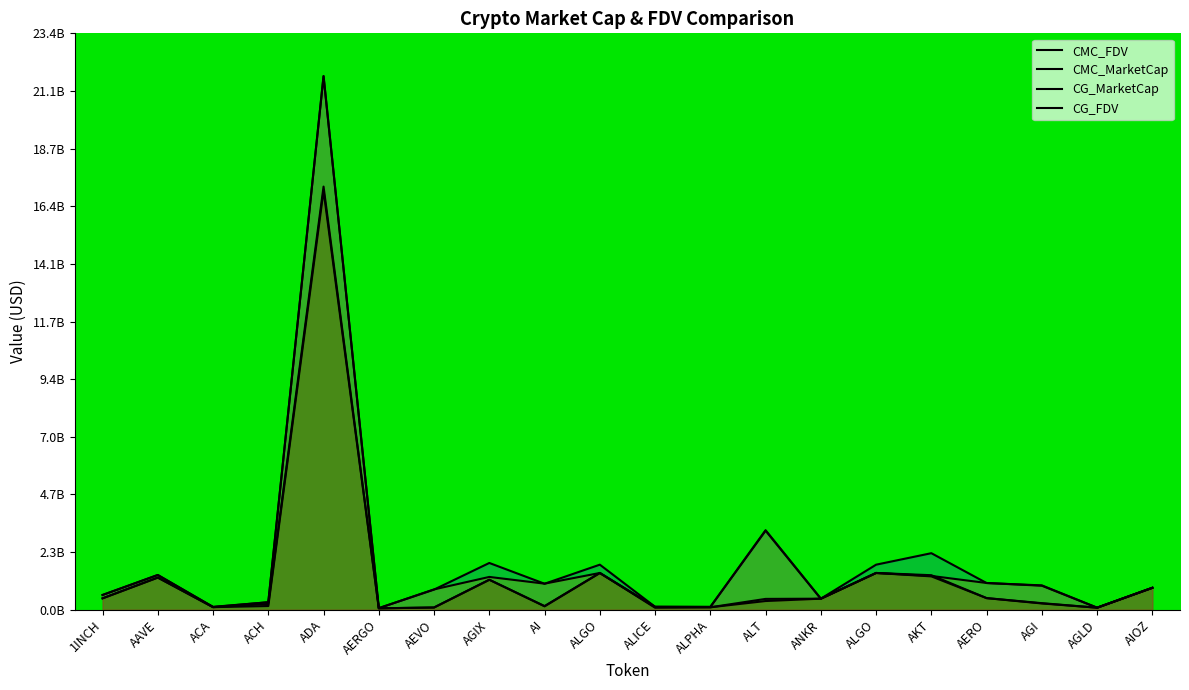

List the series in order of their peak value, highest first.

CMC_FDV, CG_FDV, CMC_MarketCap, CG_MarketCap